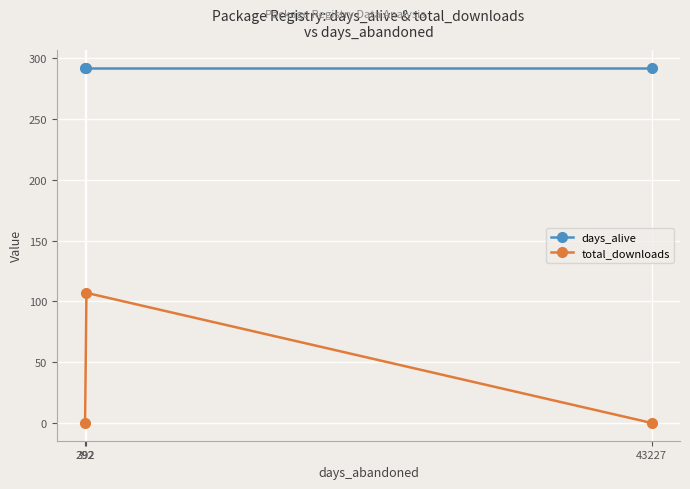

How many lines are shown in the chart?

2